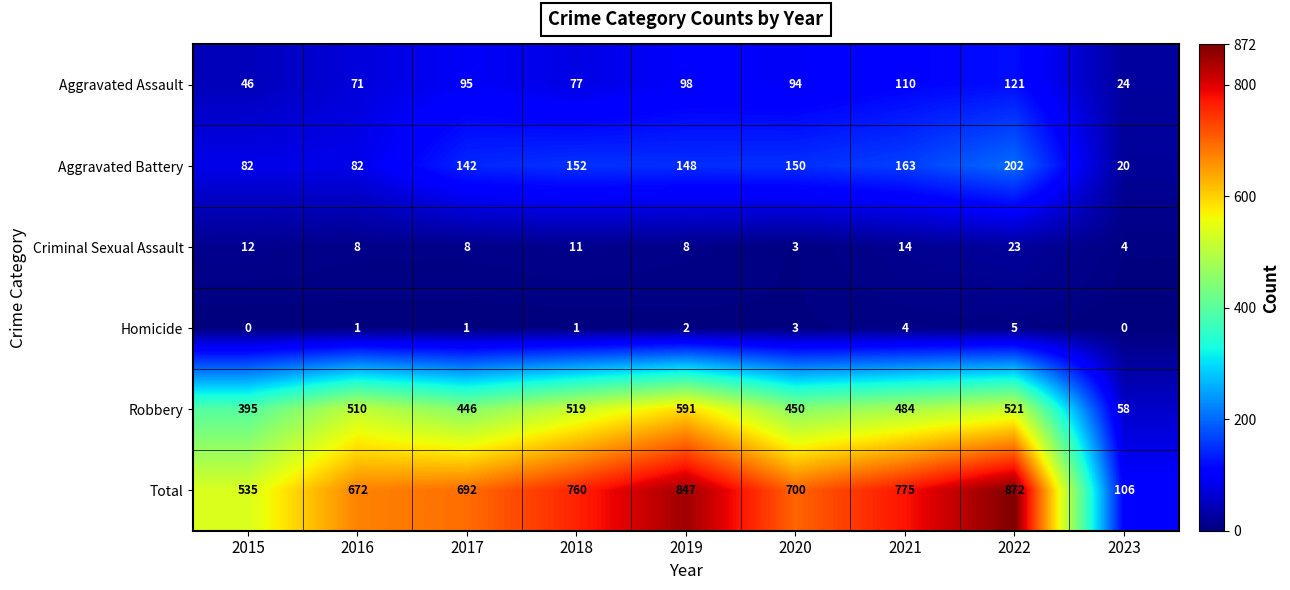

How many categories are shown in the chart?

9